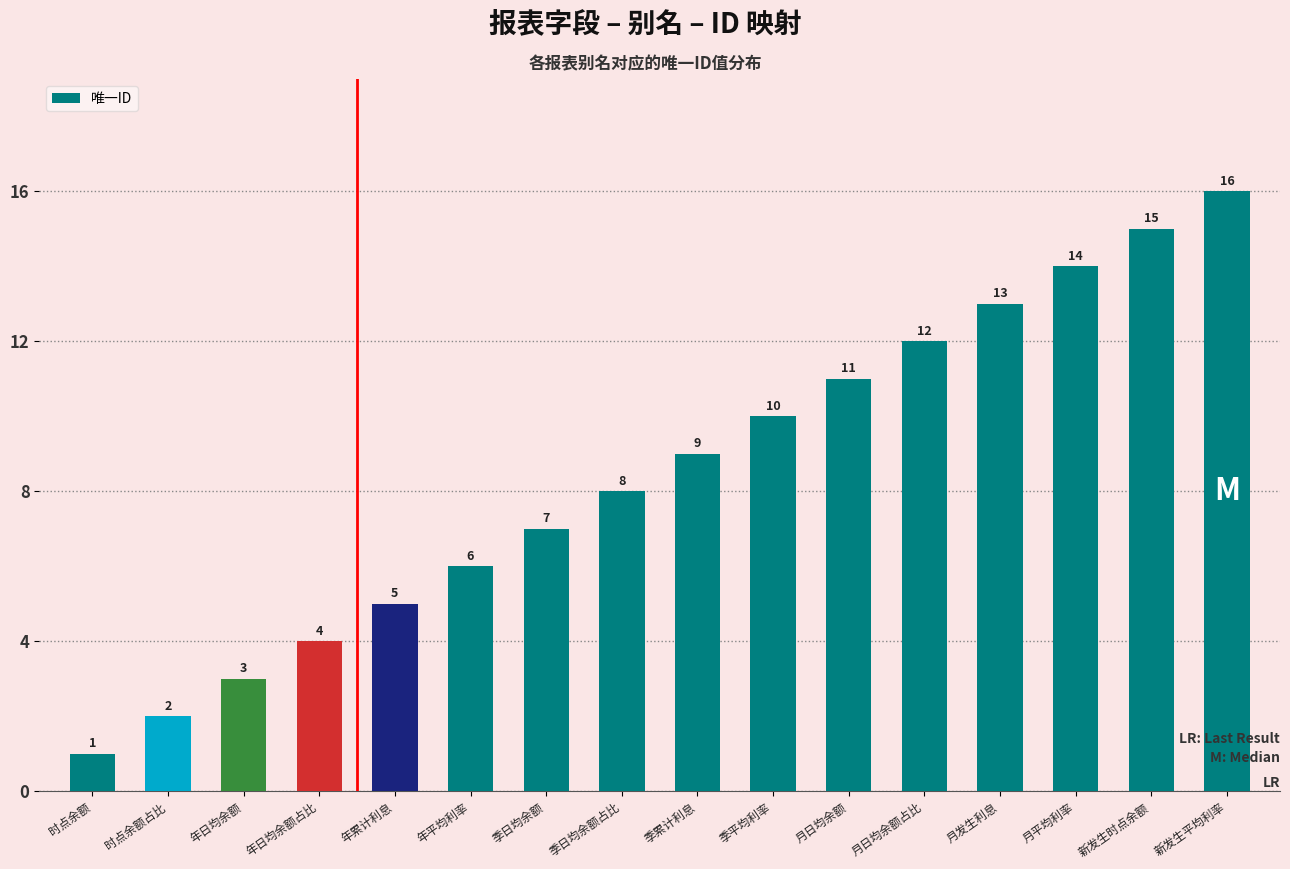

What is the difference between the maximum and second lowest values?

14